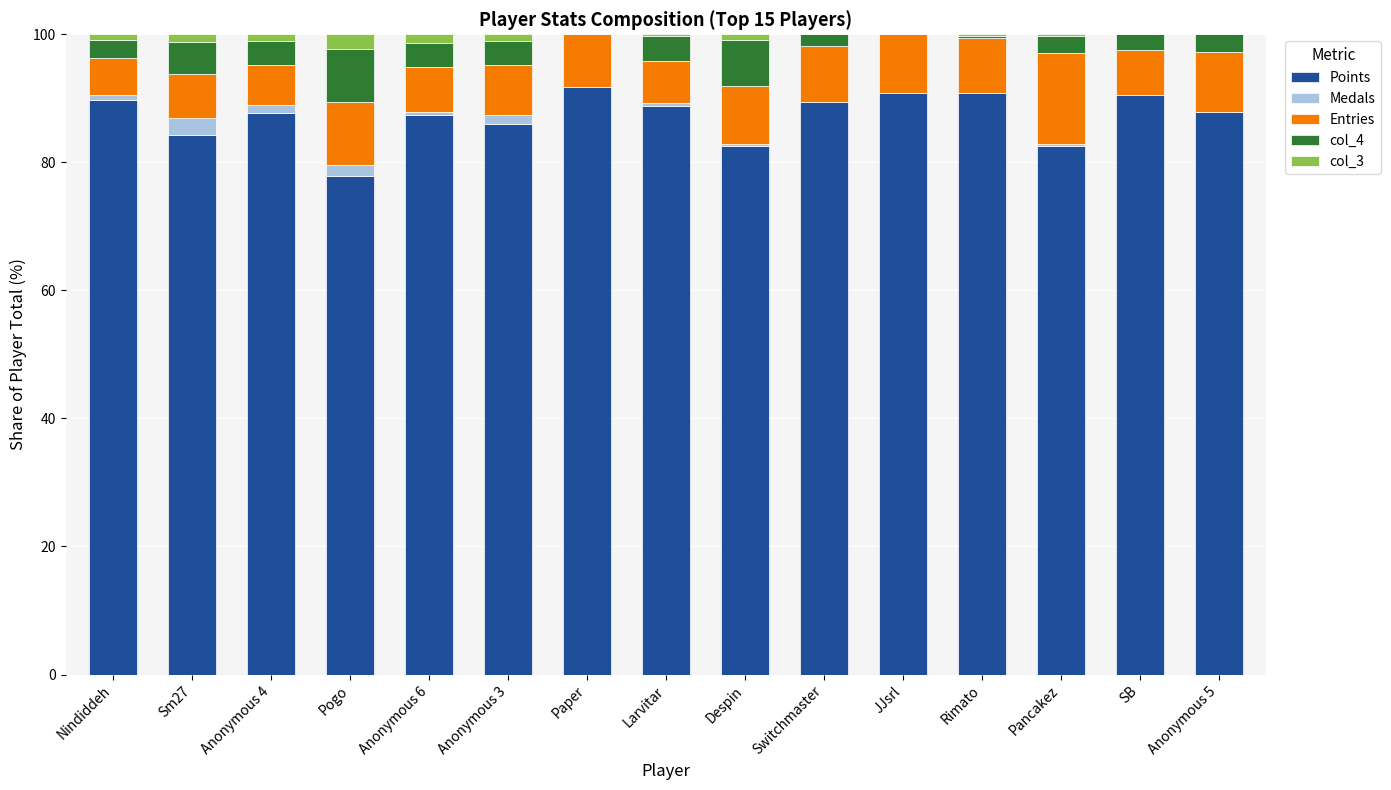

What is the maximum value for Points?

91.8